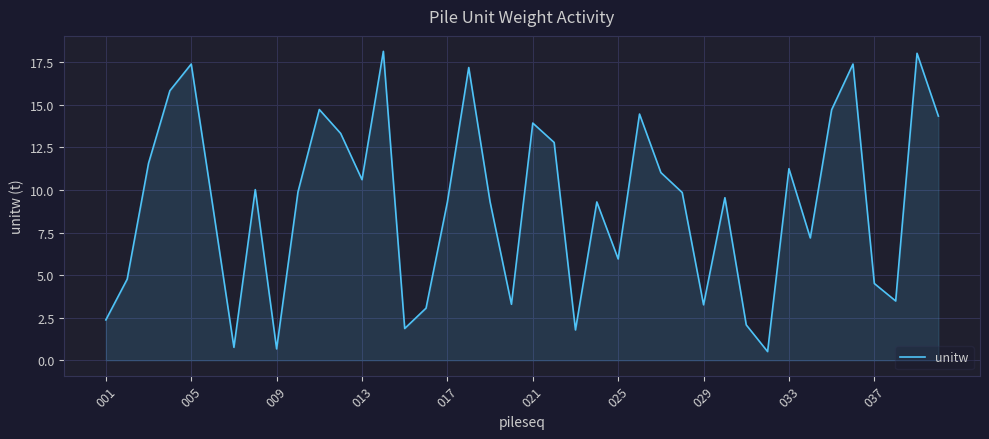

What is the maximum value shown in the chart?

18.1